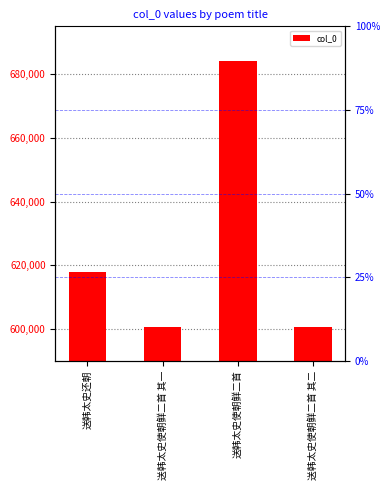

Between 送韩太史使朝鲜二首 and 送韩太史使朝鲜二首 其二, which is larger?

送韩太史使朝鲜二首